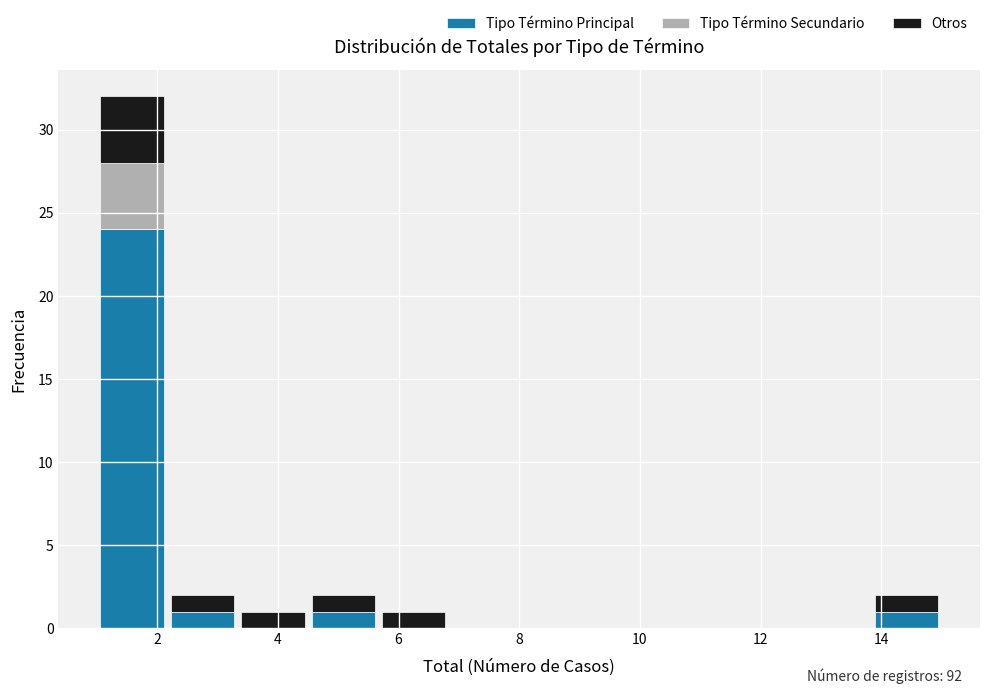

Which range on the x-axis has the tallest stacked bar (by total height)?

1.0 to 2.2